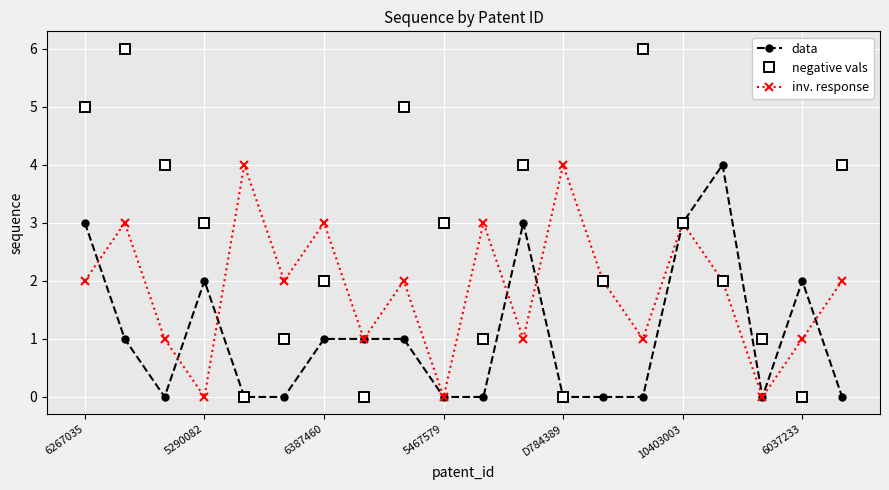

In negative vals, how many points are higher than both neighbors (excluding endpoints)?

5